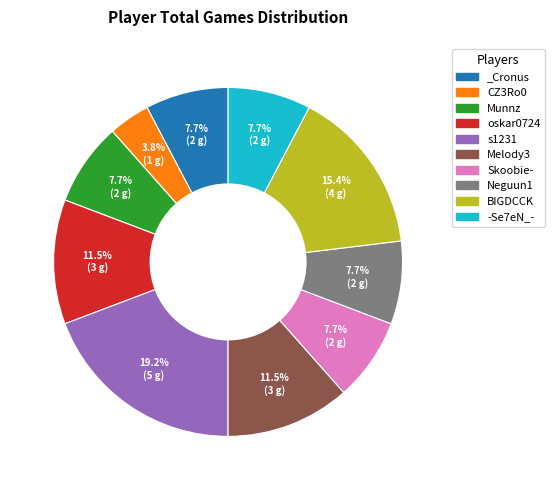

Is it true that Munnz is 8% of the pie?

True